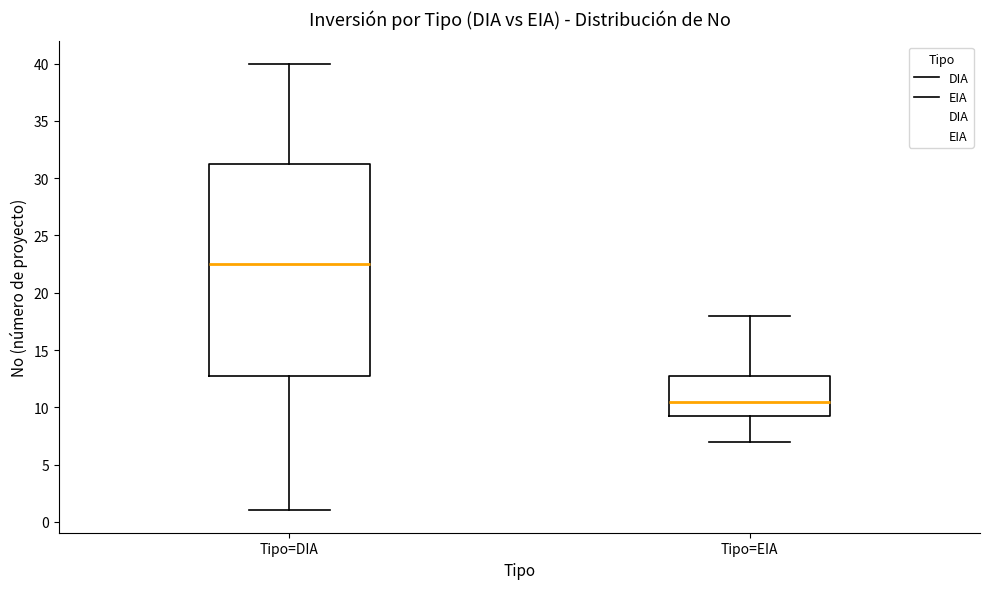

Comparing the boxes themselves (not the whiskers), which one is the tallest?

Tipo=DIA